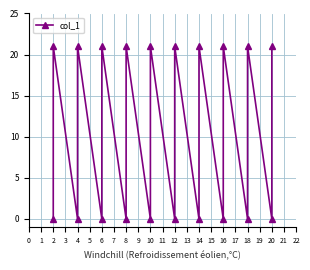

What is the difference between the maximum and minimum values?

21